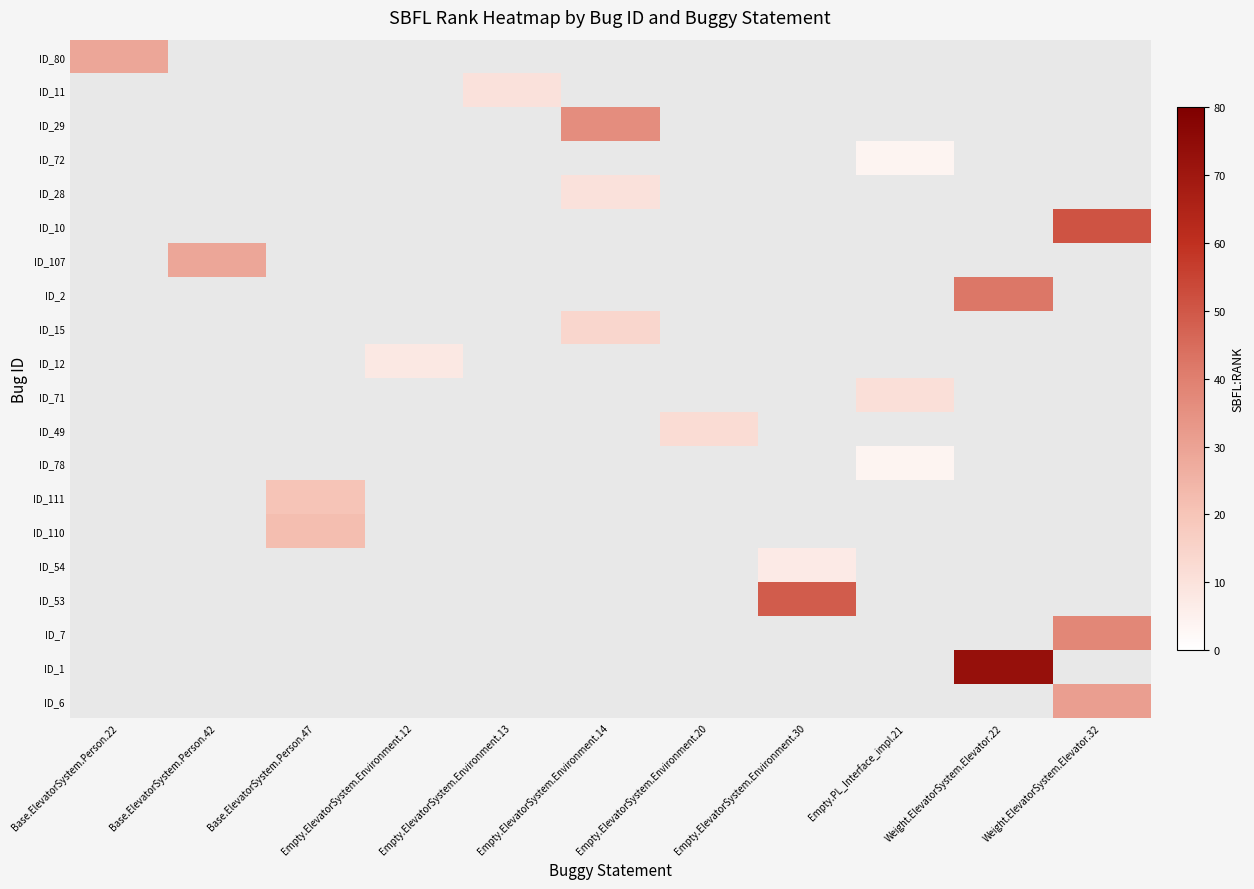

How many data points does each series have?

11